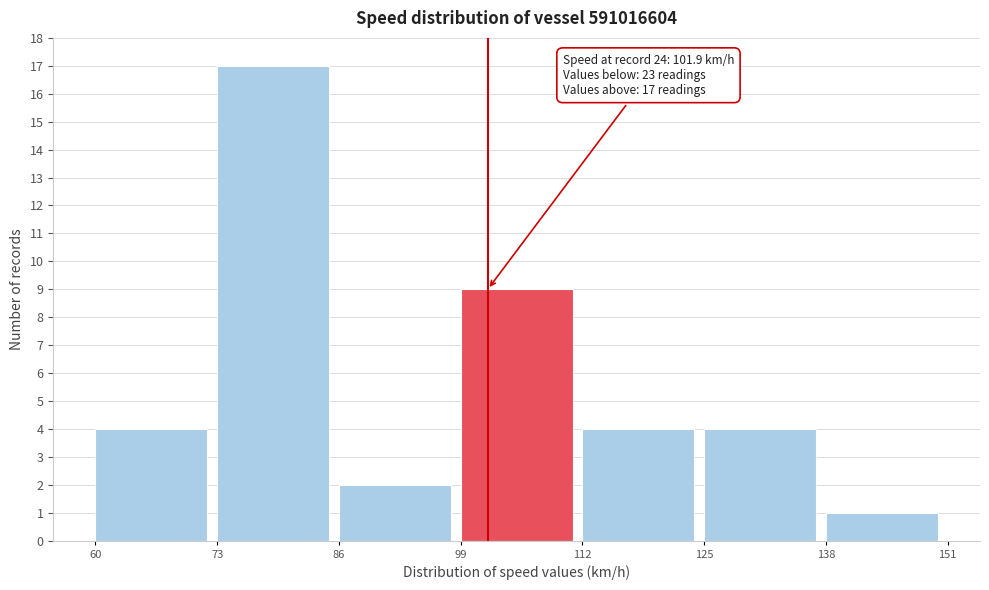

Which range on the x-axis has the tallest bar?

73 to 86